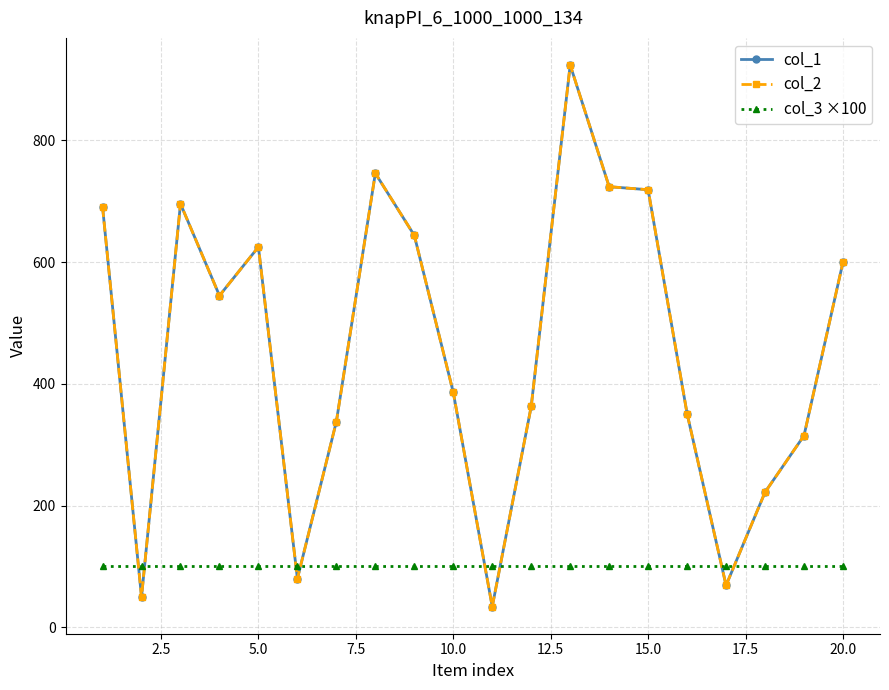

Does the chart have visible grid lines?

Yes